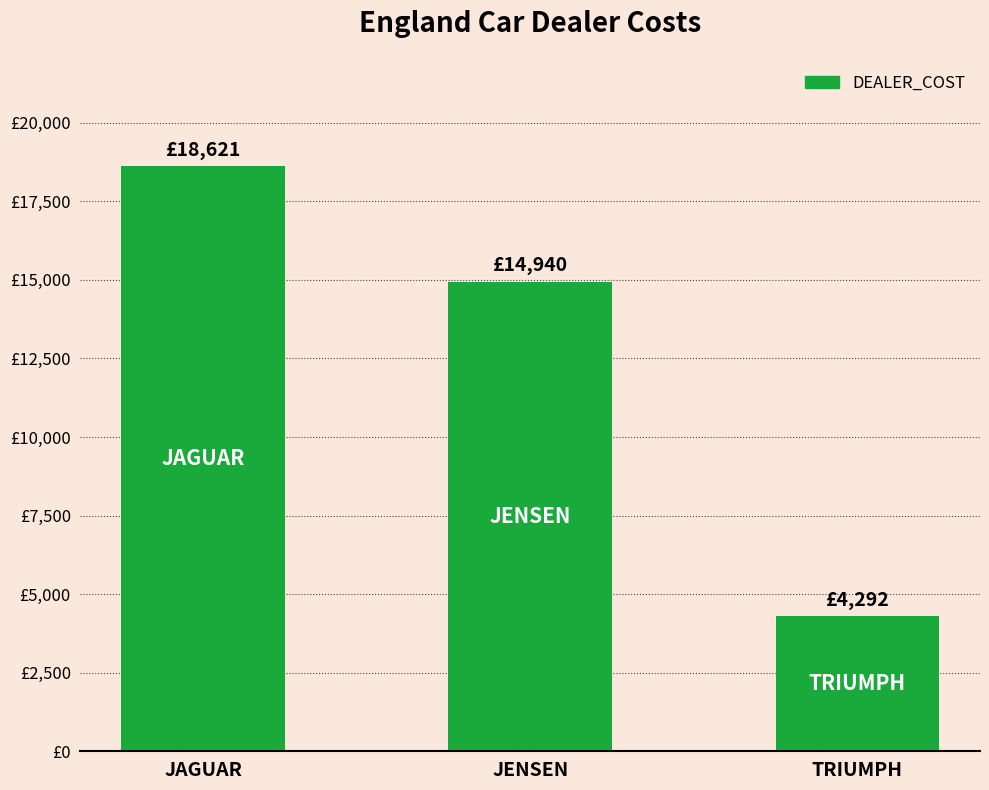

How many categories are shown in the chart?

3